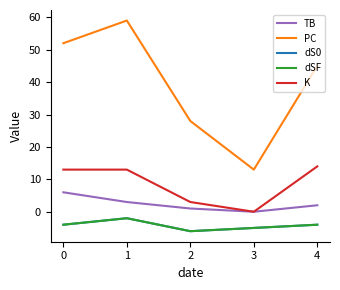

True or false: dSF and PC intersect in this chart.

False